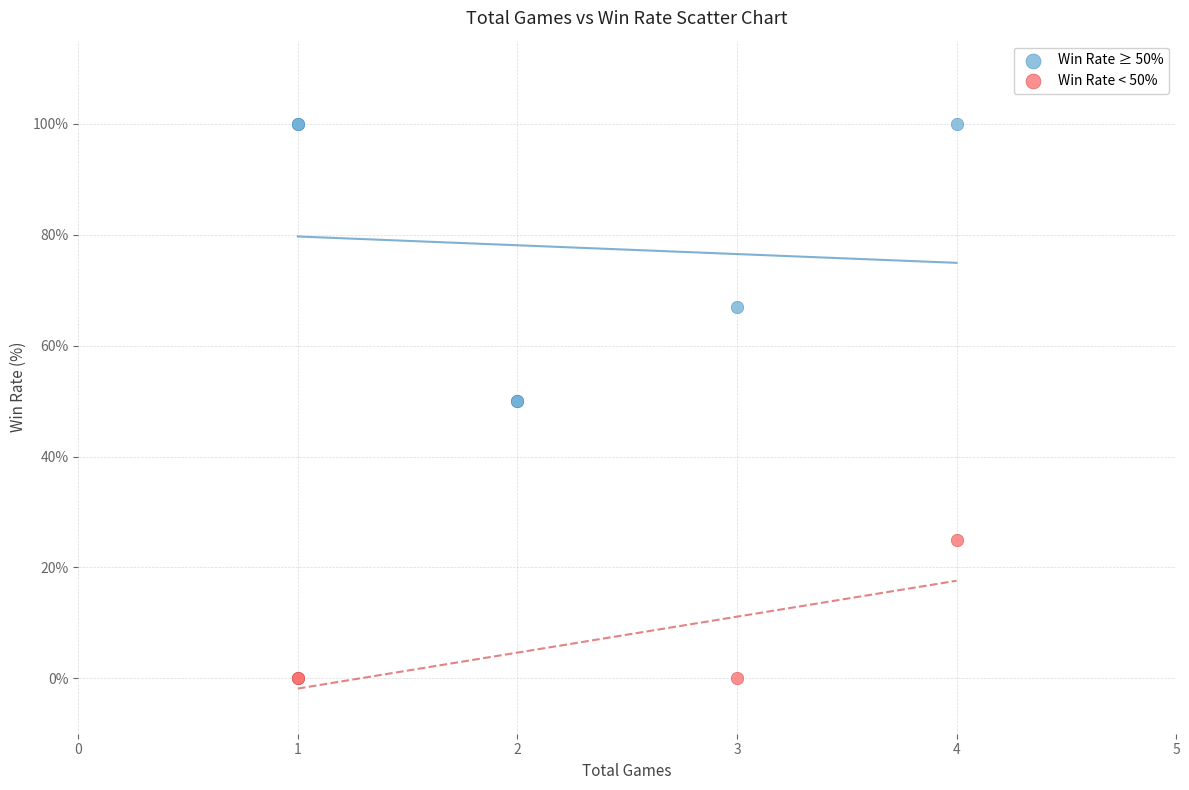

Which series has the widest spread of Y values?

Win Rate ≥ 50%